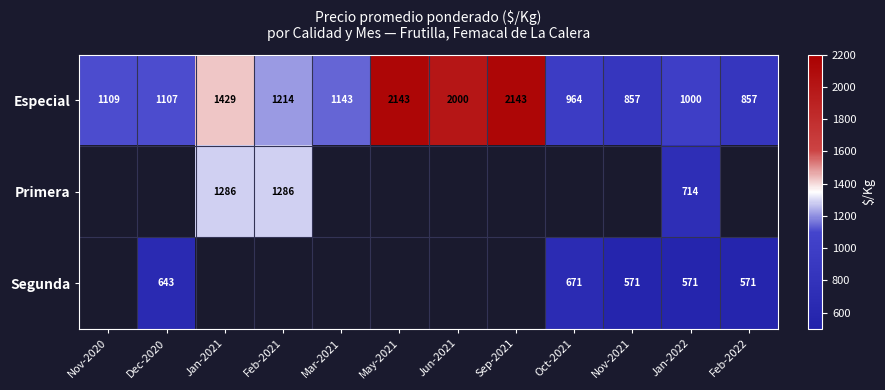

The Especial series shows 2121 at Feb-2021. True or false?

False